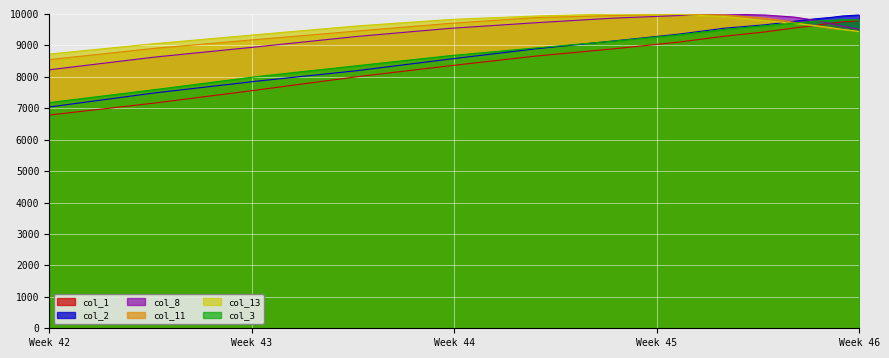

At which category does the chart reach its minimum across all series?

Week 42